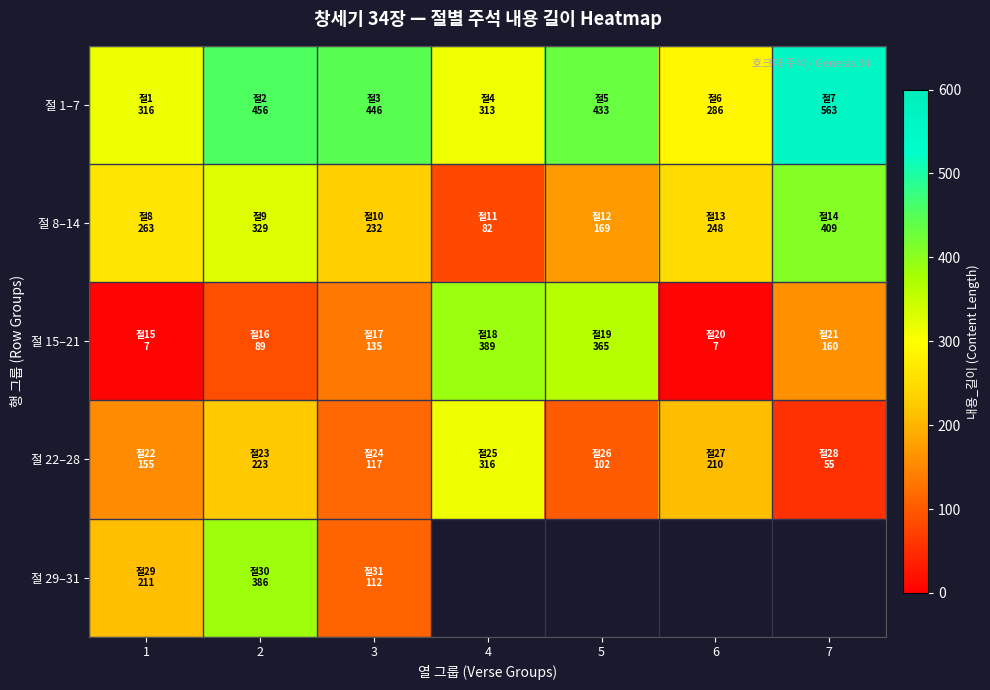

Is the value of 절 1–7 at 4 greater than the value of 절 22–28 at 4?

No